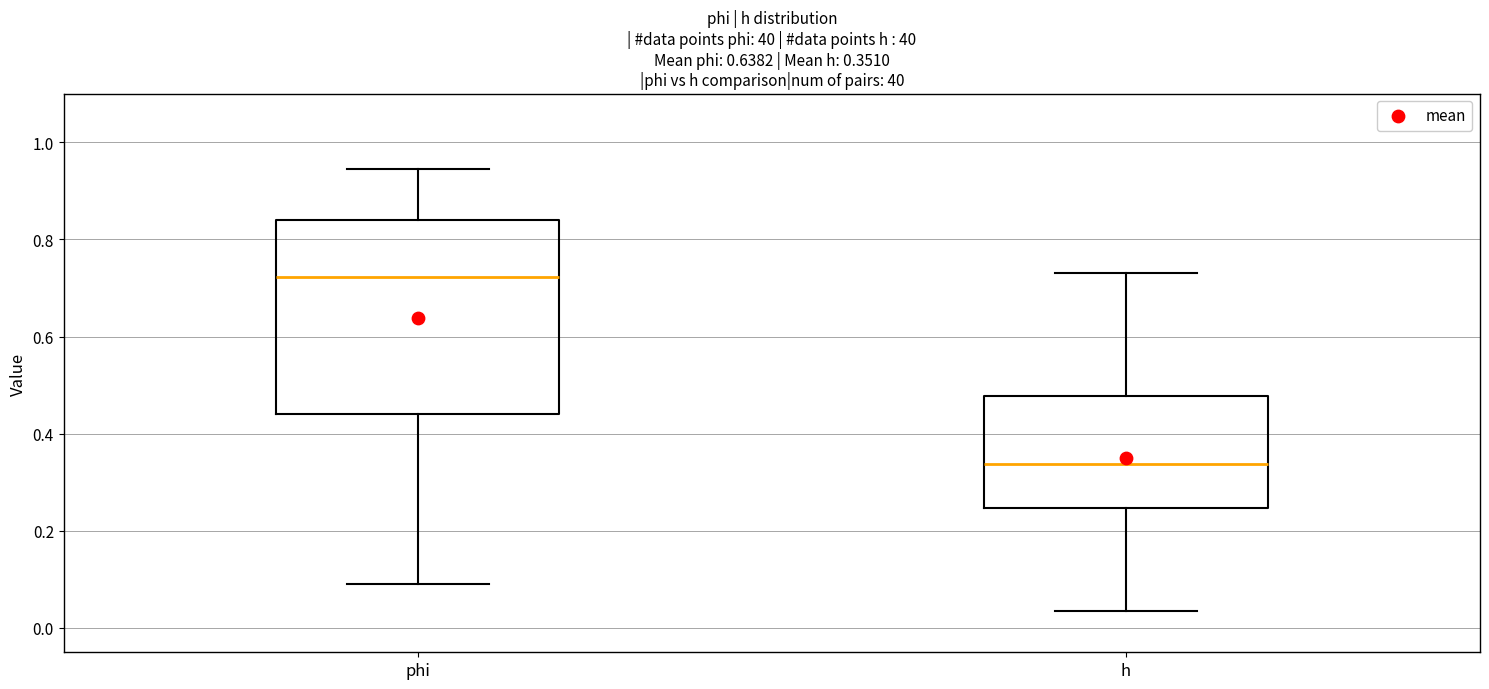

Comparing the boxes themselves (not the whiskers), which one is the tallest?

phi